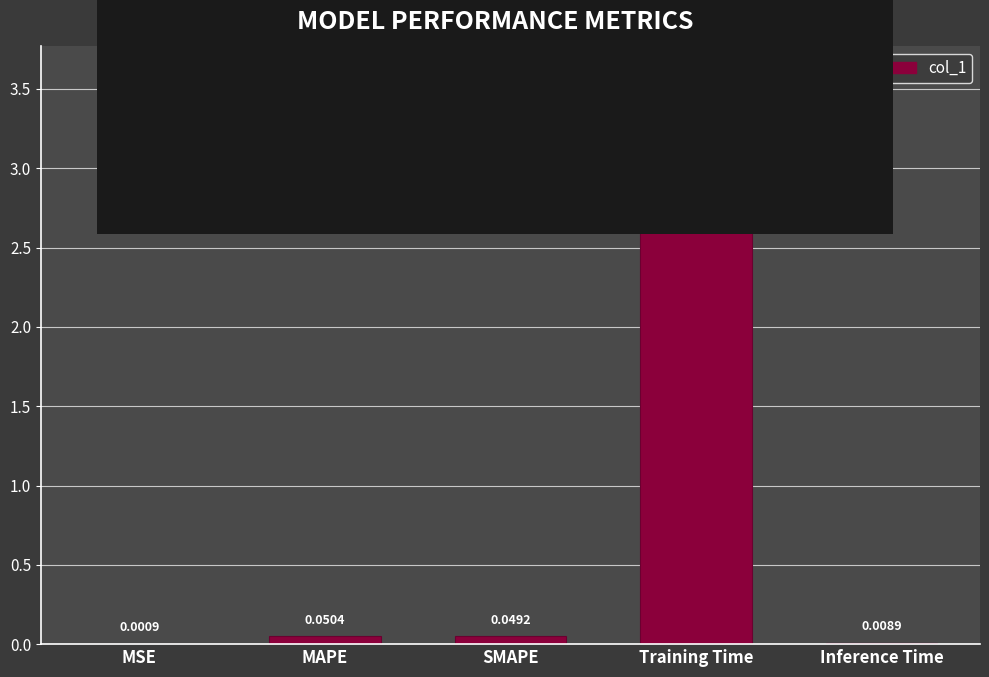

Which label corresponds to the largest value in the chart?

Training Time